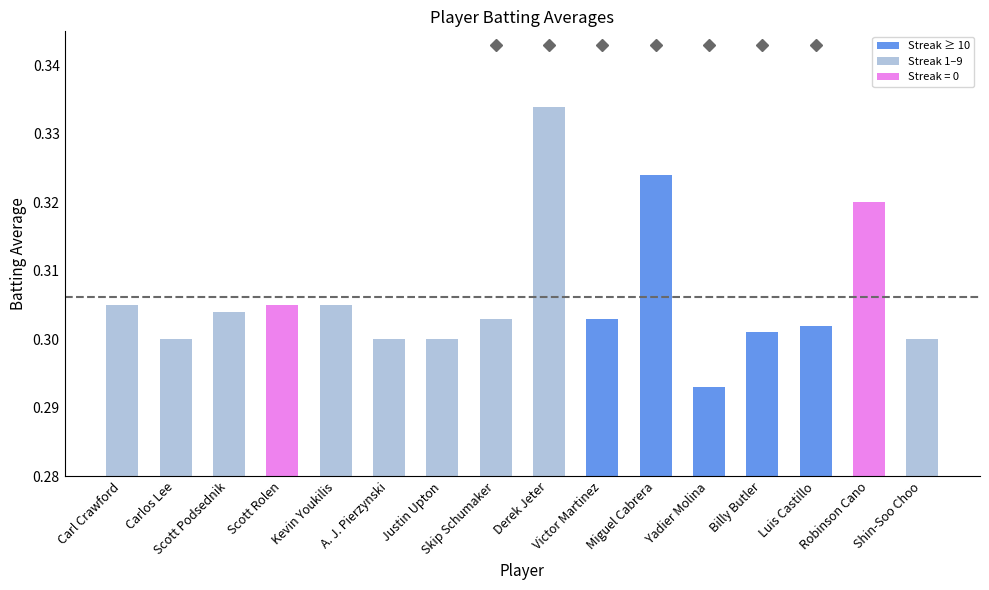

What is the sum of all values?

4.9